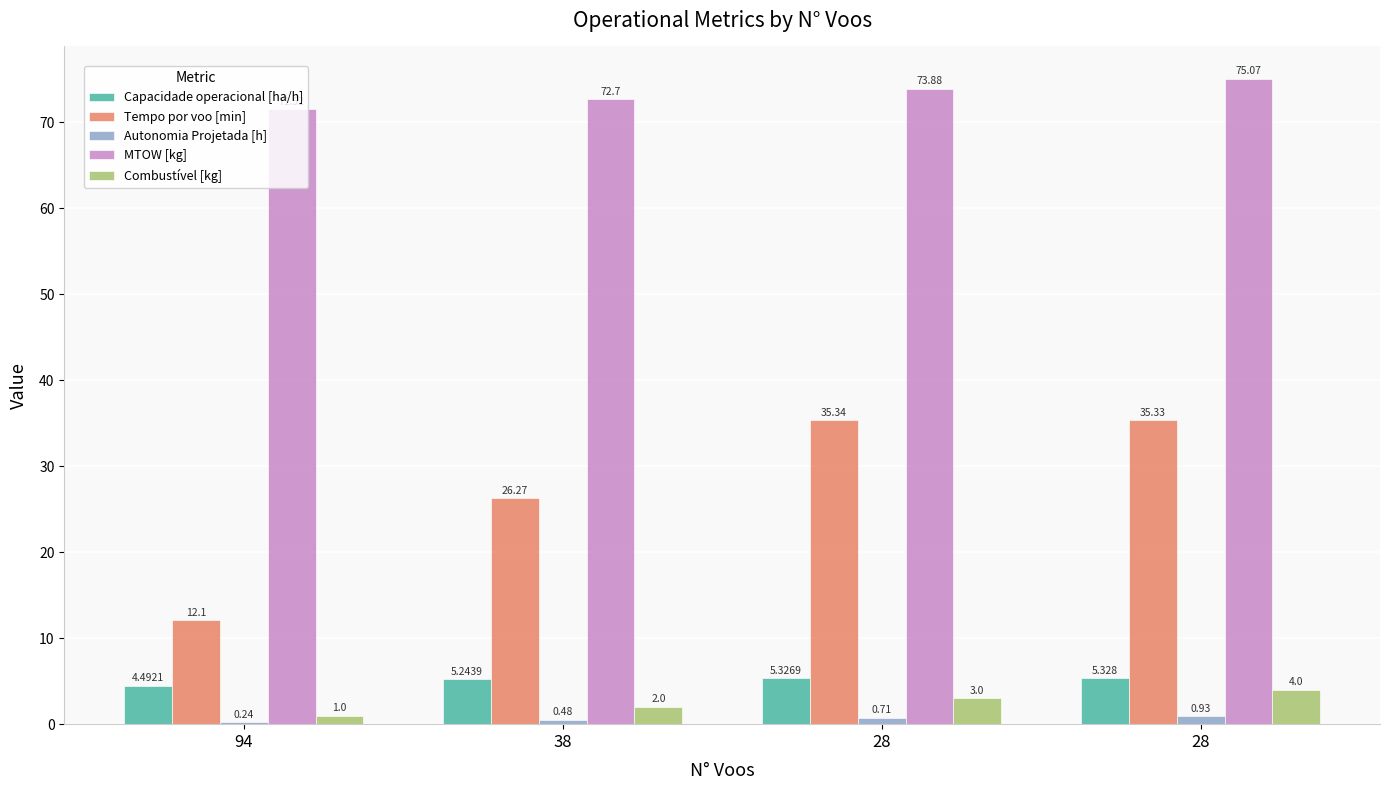

What is the maximum value for Combustível [kg]?

4.0